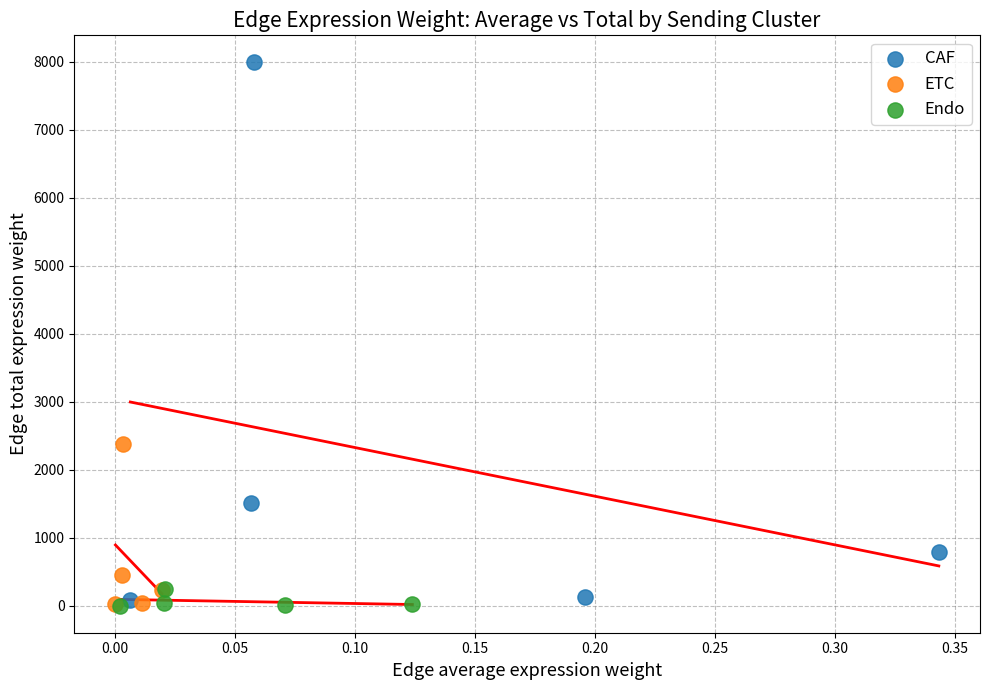

Which series has the widest spread of Y values?

CAF